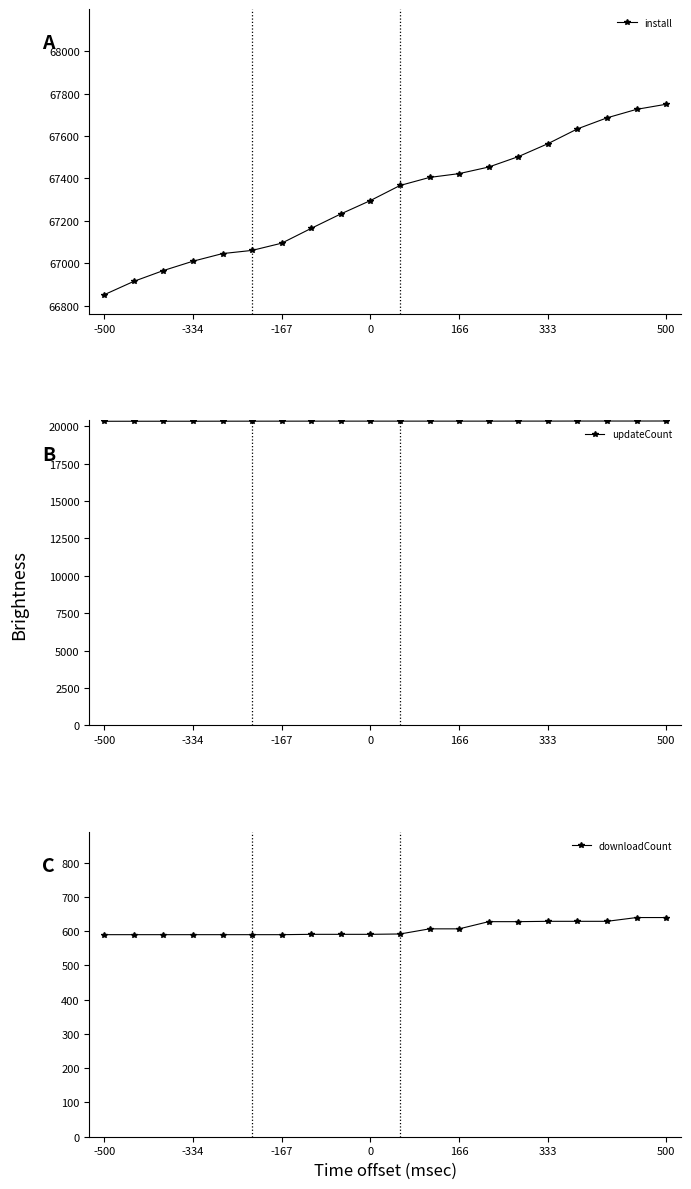

True or false: install has more than 2 interior local peaks.

False